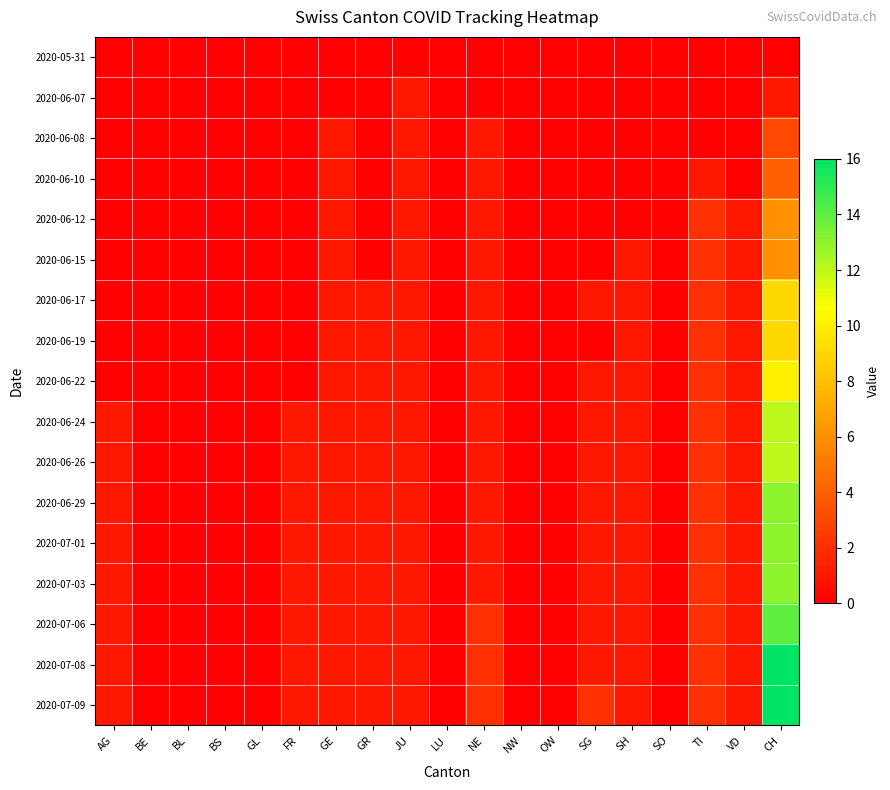

Reading left to right, list all the values displayed in this chart.

2020-05-31: AG=0	BE=0	BL=0	BS=0	GL=0	FR=0	GE=0	GR=0	JU=0	LU=0	NE=0	NW=0	OW=0	SG=0	SH=0	SO=0	TI=0	VD=0	CH=0
2020-06-07: AG=0	BE=0	BL=0	BS=0	GL=0	FR=0	GE=0	GR=0	JU=1	LU=0	NE=0	NW=0	OW=0	SG=0	SH=0	SO=0	TI=0	VD=0	CH=1
2020-06-08: AG=0	BE=0	BL=0	BS=0	GL=0	FR=0	GE=1	GR=0	JU=1	LU=0	NE=1	NW=0	OW=0	SG=0	SH=0	SO=0	TI=0	VD=0	CH=3
2020-06-10: AG=0	BE=0	BL=0	BS=0	GL=0	FR=0	GE=1	GR=0	JU=1	LU=0	NE=1	NW=0	OW=0	SG=0	SH=0	SO=0	TI=1	VD=0	CH=4
2020-06-12: AG=0	BE=0	BL=0	BS=0	GL=0	FR=0	GE=1	GR=0	JU=1	LU=0	NE=1	NW=0	OW=0	SG=0	SH=0	SO=0	TI=2	VD=1	CH=6
2020-06-15: AG=0	BE=0	BL=0	BS=0	GL=0	FR=0	GE=1	GR=0	JU=1	LU=0	NE=1	NW=0	OW=0	SG=0	SH=1	SO=0	TI=2	VD=1	CH=6
2020-06-17: AG=0	BE=0	BL=0	BS=0	GL=0	FR=0	GE=1	GR=1	JU=1	LU=0	NE=1	NW=0	OW=0	SG=1	SH=1	SO=0	TI=2	VD=1	CH=9
2020-06-19: AG=0	BE=0	BL=0	BS=0	GL=0	FR=0	GE=1	GR=1	JU=1	LU=0	NE=1	NW=0	OW=0	SG=0	SH=1	SO=0	TI=2	VD=1	CH=9
2020-06-22: AG=0	BE=0	BL=0	BS=0	GL=0	FR=0	GE=1	GR=1	JU=1	LU=0	NE=1	NW=0	OW=0	SG=1	SH=1	SO=0	TI=2	VD=1	CH=10
2020-06-24: AG=1	BE=0	BL=0	BS=0	GL=0	FR=1	GE=1	GR=1	JU=1	LU=0	NE=1	NW=0	OW=0	SG=1	SH=1	SO=0	TI=2	VD=1	CH=12
2020-06-26: AG=1	BE=0	BL=0	BS=0	GL=0	FR=1	GE=1	GR=1	JU=1	LU=0	NE=1	NW=0	OW=0	SG=1	SH=1	SO=0	TI=2	VD=1	CH=12
2020-06-29: AG=1	BE=0	BL=0	BS=0	GL=0	FR=1	GE=1	GR=1	JU=1	LU=0	NE=1	NW=0	OW=0	SG=1	SH=1	SO=0	TI=2	VD=1	CH=13
2020-07-01: AG=1	BE=0	BL=0	BS=0	GL=0	FR=1	GE=1	GR=1	JU=1	LU=0	NE=1	NW=0	OW=0	SG=1	SH=1	SO=0	TI=2	VD=1	CH=13
2020-07-03: AG=1	BE=0	BL=0	BS=0	GL=0	FR=1	GE=1	GR=1	JU=1	LU=0	NE=1	NW=0	OW=0	SG=1	SH=1	SO=0	TI=2	VD=1	CH=13
2020-07-06: AG=1	BE=0	BL=0	BS=0	GL=0	FR=1	GE=1	GR=1	JU=1	LU=0	NE=2	NW=0	OW=0	SG=1	SH=1	SO=0	TI=2	VD=1	CH=14
2020-07-08: AG=1	BE=0	BL=0	BS=0	GL=0	FR=1	GE=1	GR=1	JU=1	LU=0	NE=2	NW=0	OW=0	SG=1	SH=1	SO=0	TI=2	VD=1	CH=16
2020-07-09: AG=1	BE=0	BL=0	BS=0	GL=0	FR=1	GE=1	GR=1	JU=1	LU=0	NE=2	NW=0	OW=0	SG=2	SH=1	SO=0	TI=2	VD=1	CH=16